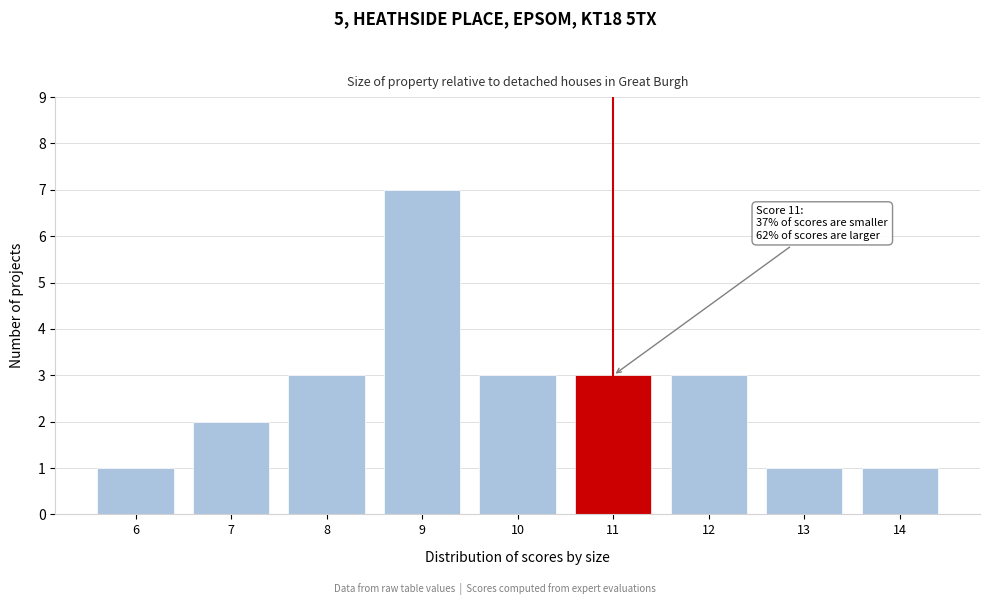

Reading left to right, transcribe all the data shown in this chart.

1	2	3	7	3	3	3	1	1